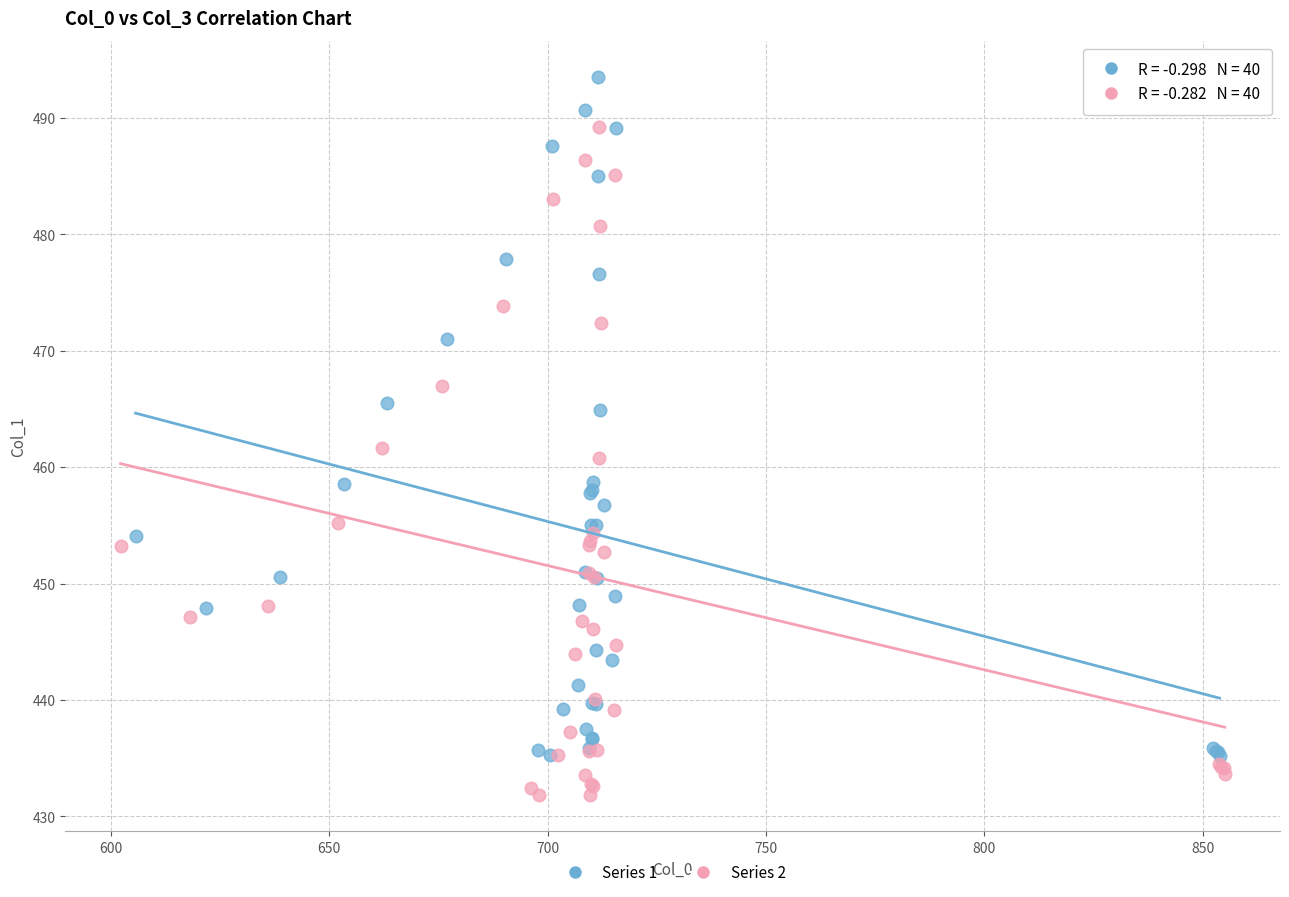

Which series contains the highest Y value?

Series 1